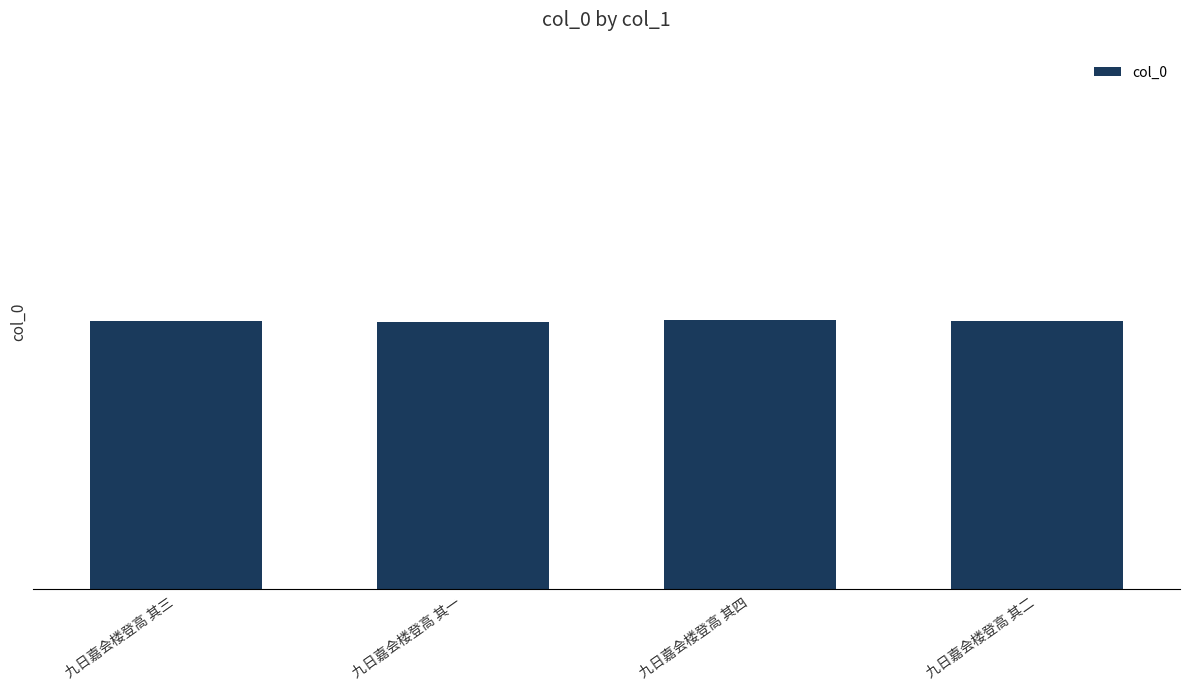

Are the bars horizontal?

No